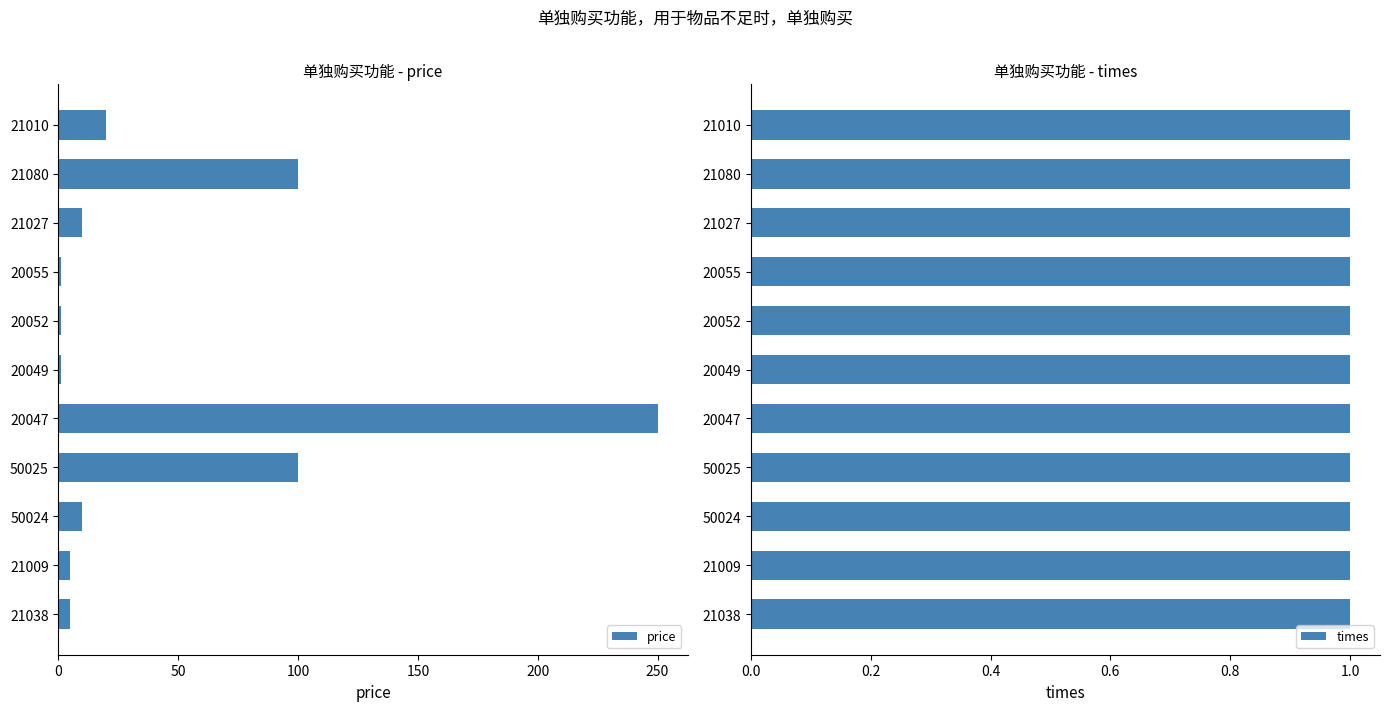

What is the sum of all price values?

503